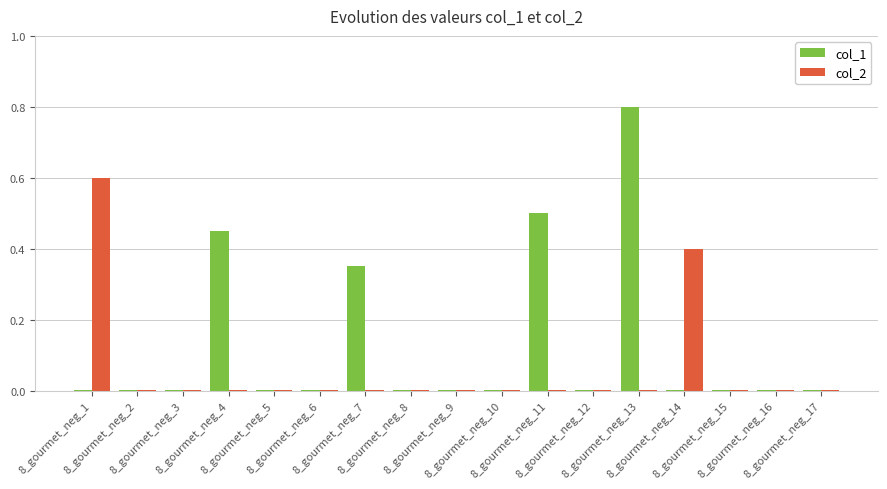

What is the maximum value for col_1?

0.8